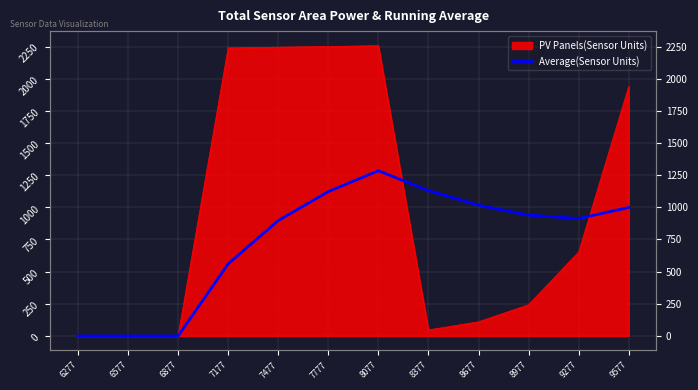

Does the chart have visible grid lines?

Yes